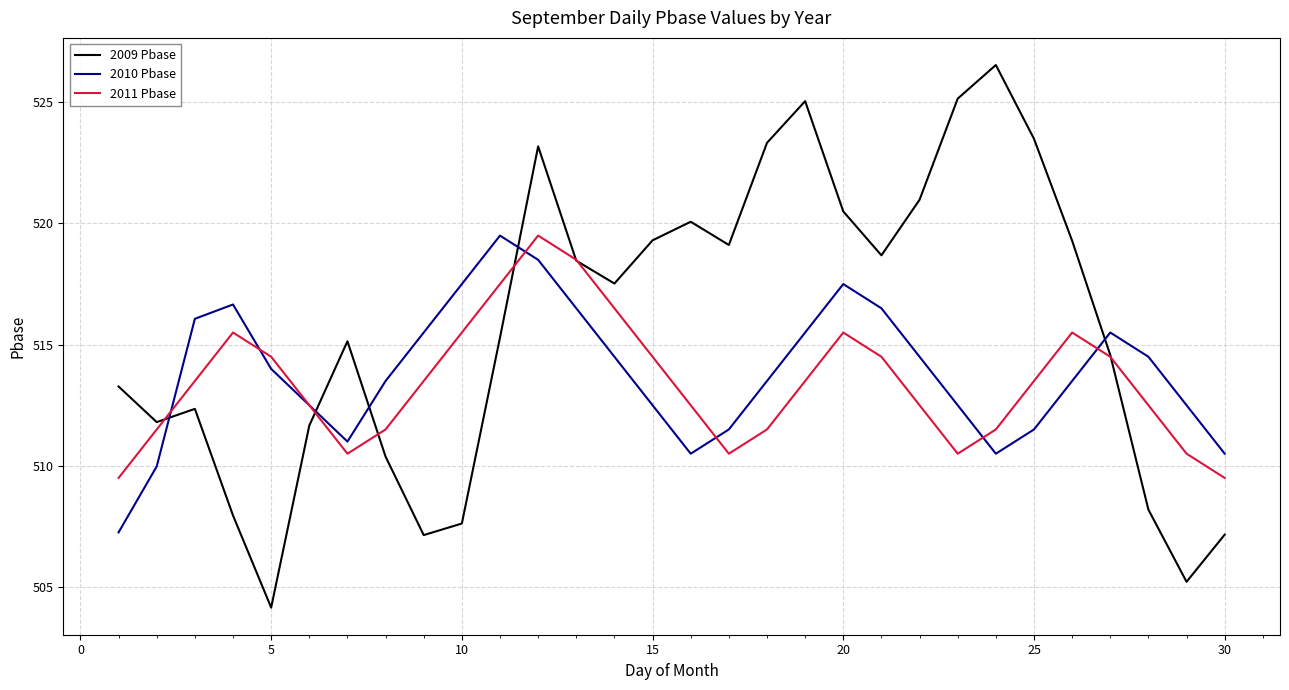

What is the minimum value shown in the chart?

504.1